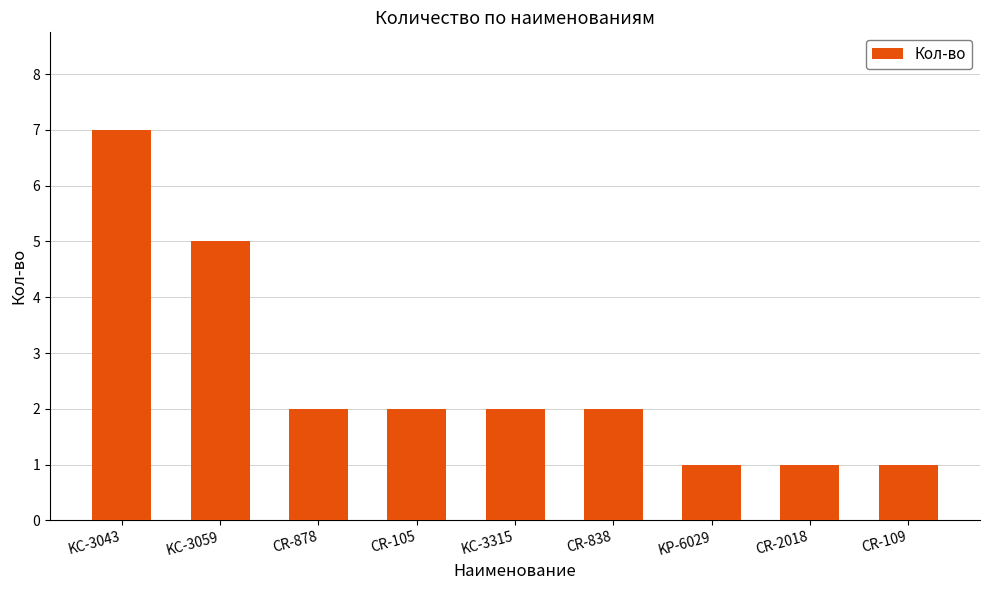

The value at CR-838 is 3. True or false?

False